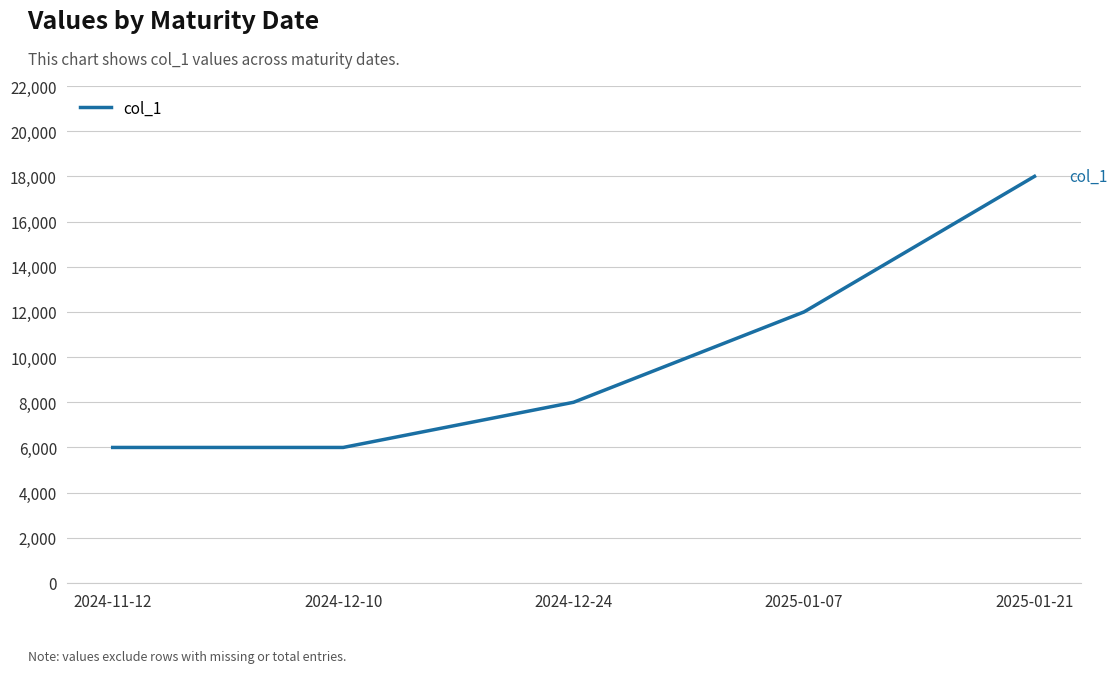

What is the minimum value shown in the chart?

6000